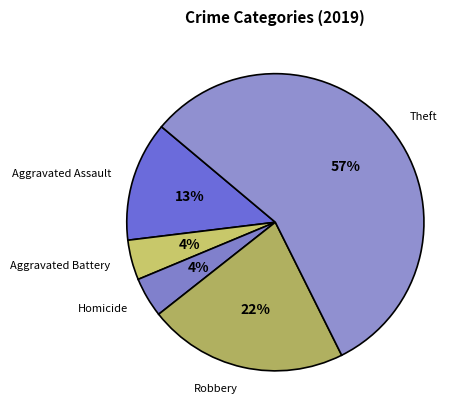

To the nearest percent, what percentage of the pie is Theft?

57%